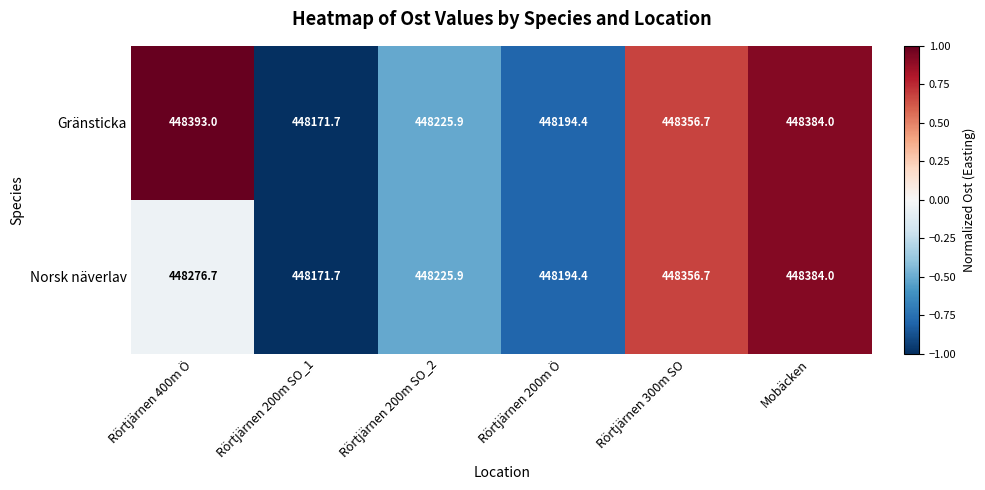

How many categories are shown in the chart?

6